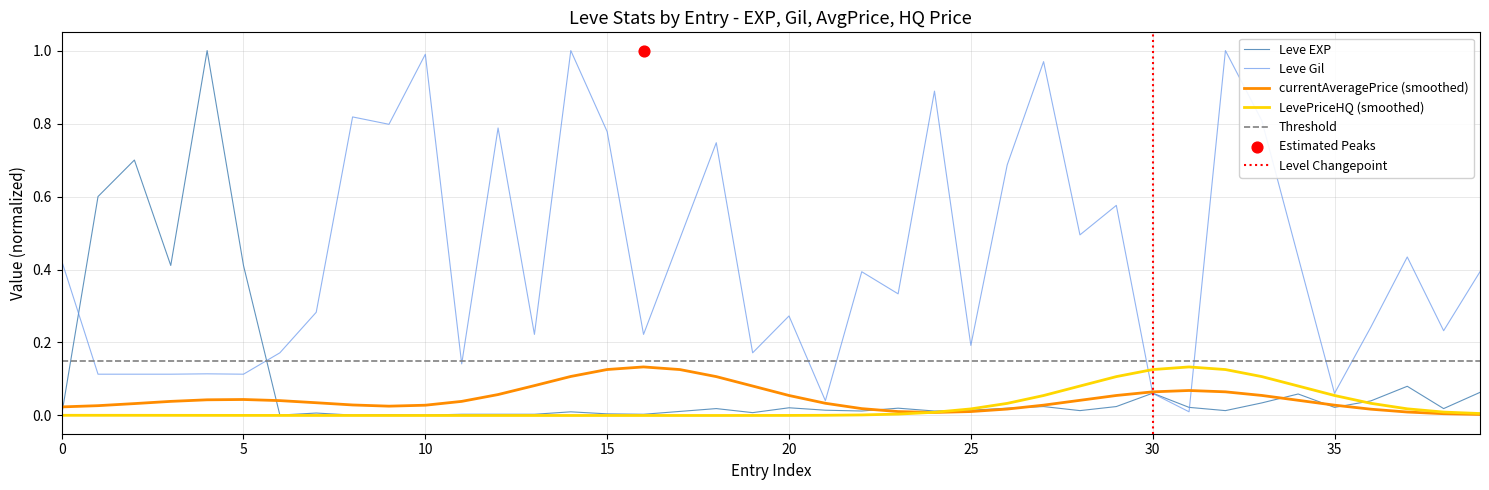

Which series has the widest spread of Y values?

Leve EXP